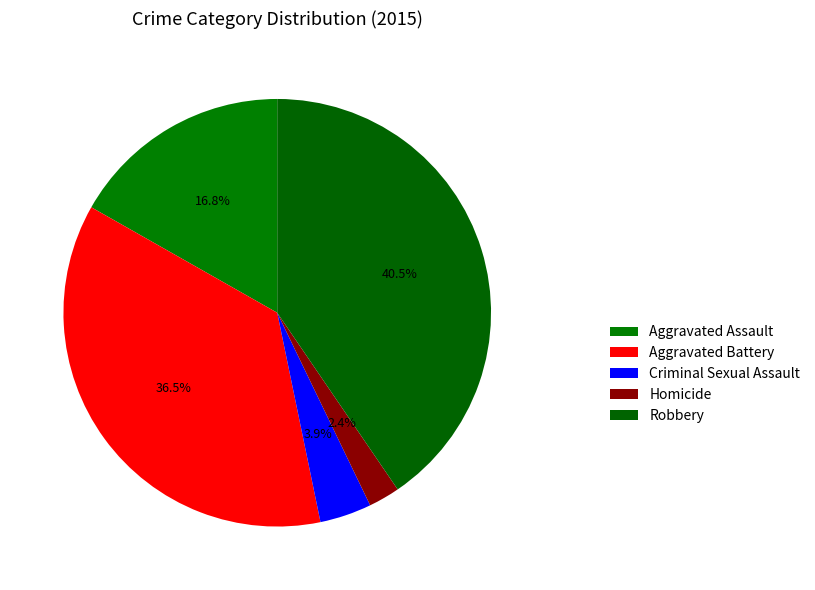

Do Homicide and Aggravated Assault together represent more than half of the pie?

No